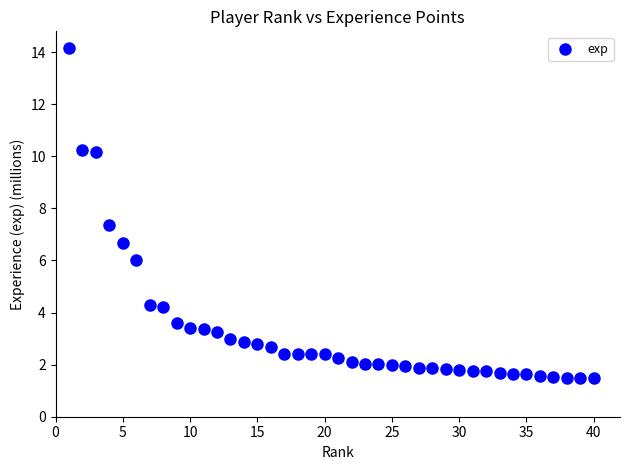

What is the range of Y values (max minus min)?

12.7